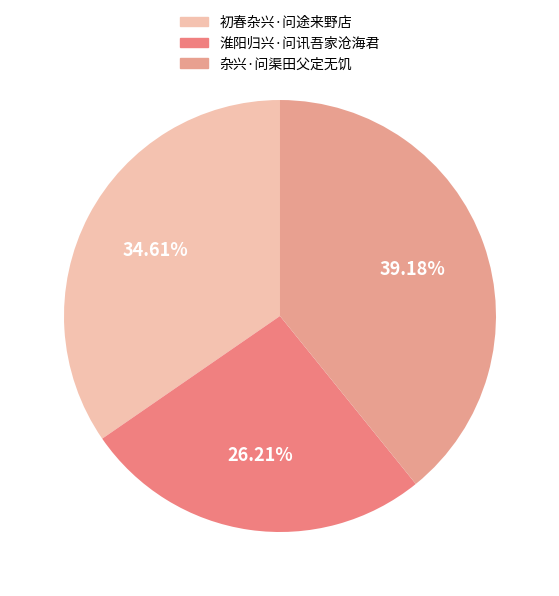

Which slice is the smallest?

淮阳归兴·问讯吾家沧海君